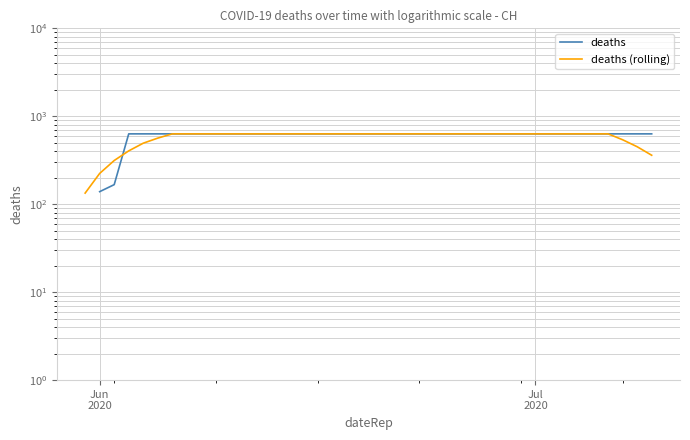

Which category has the lowest value in the deaths (rolling) series?

Jun
2020